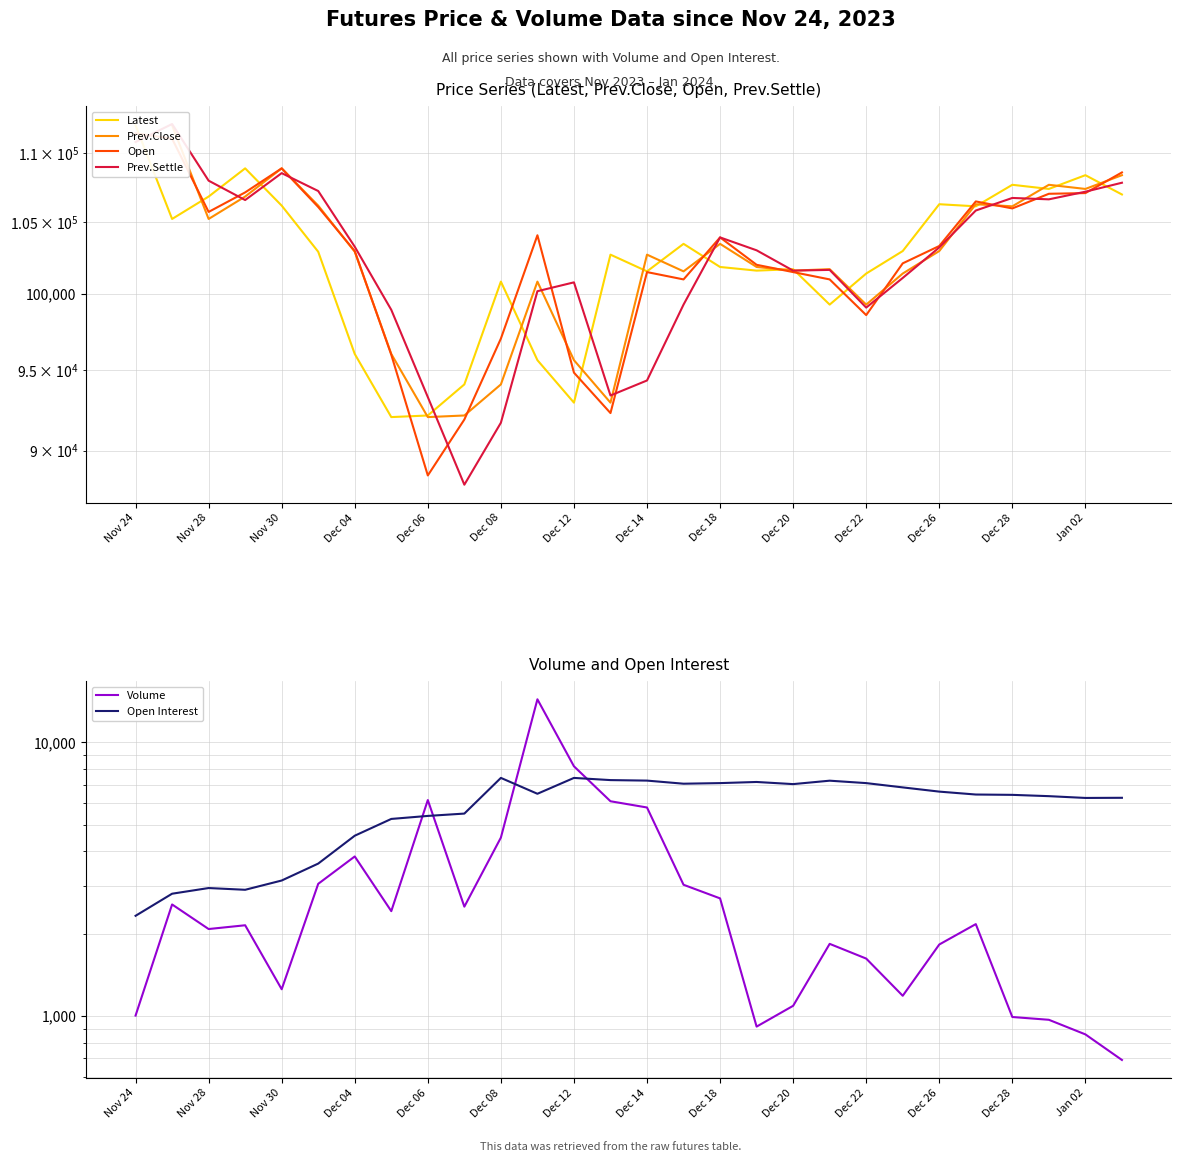

At which label does Open reach its peak?

Nov 24